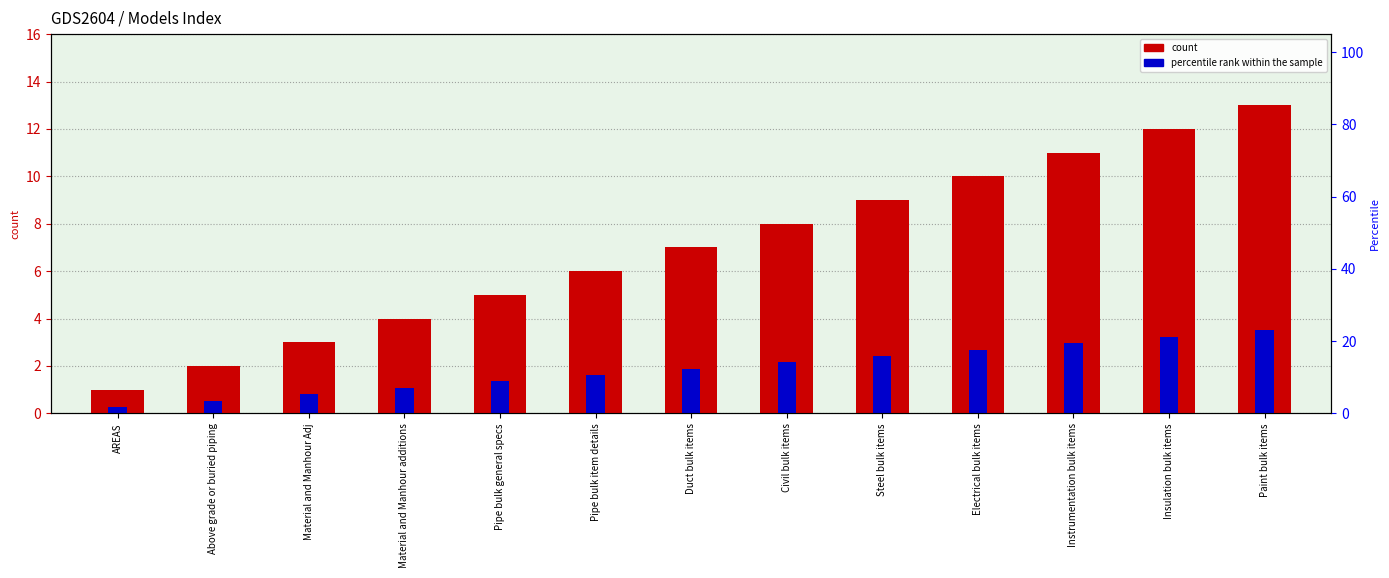

Rank the series at Pipe bulk general specs from highest to lowest value.

count, percentile rank within the sample